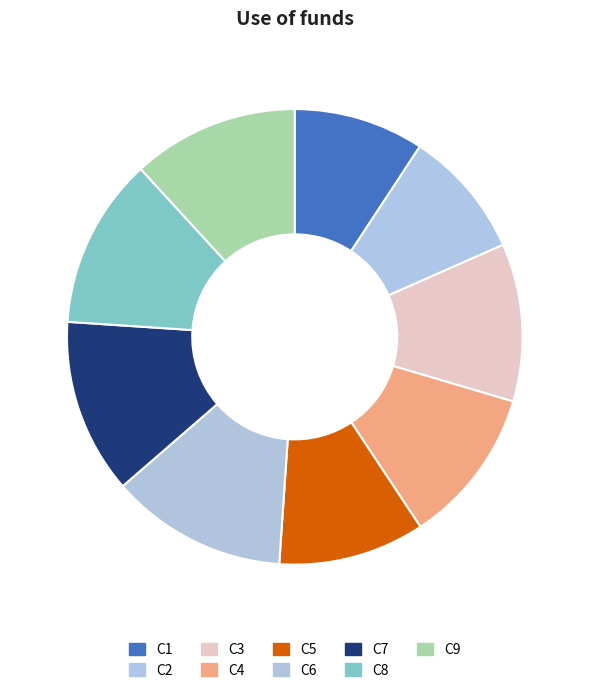

True or false: C1 accounts for 1% of the total.

False